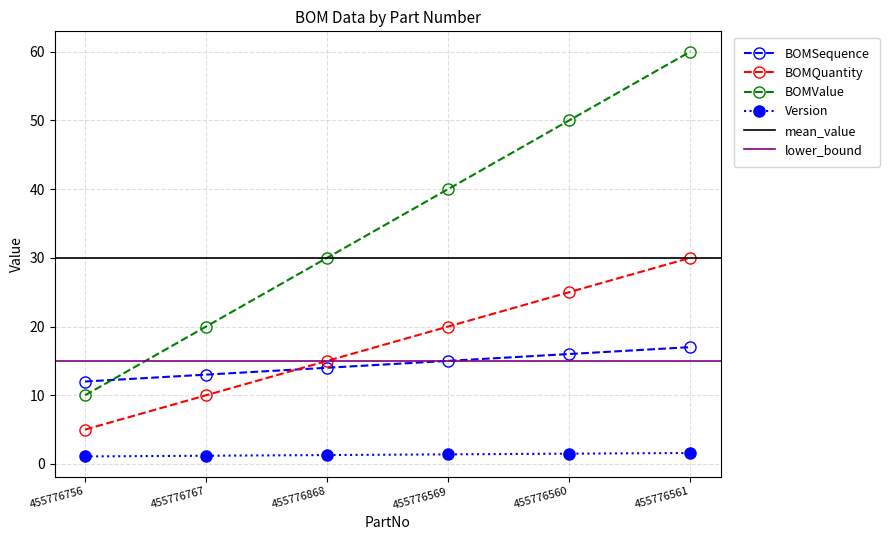

At which category is the sum across all series the highest?

455776561